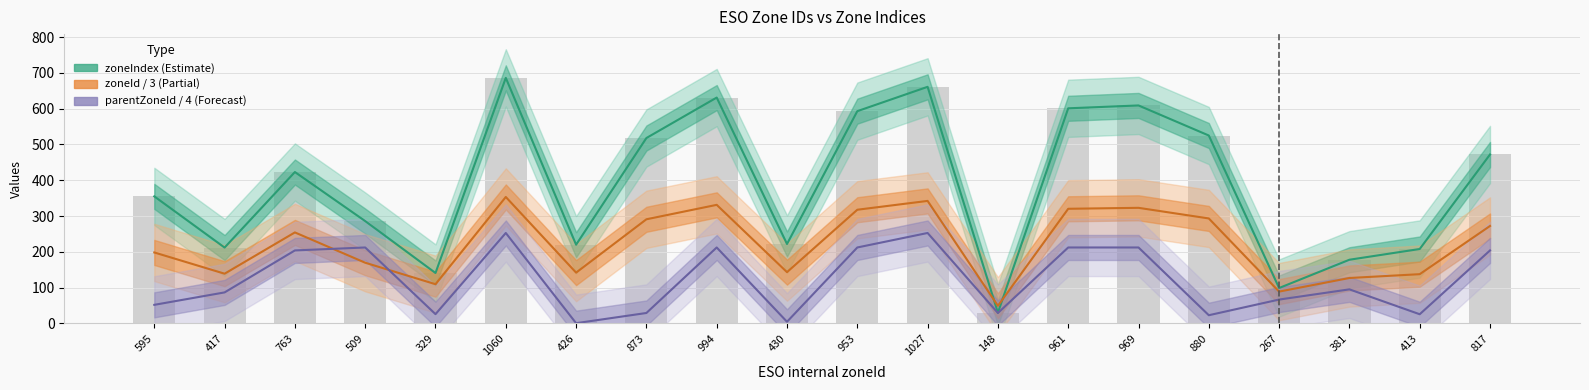

Count the number of data series in this chart.

4